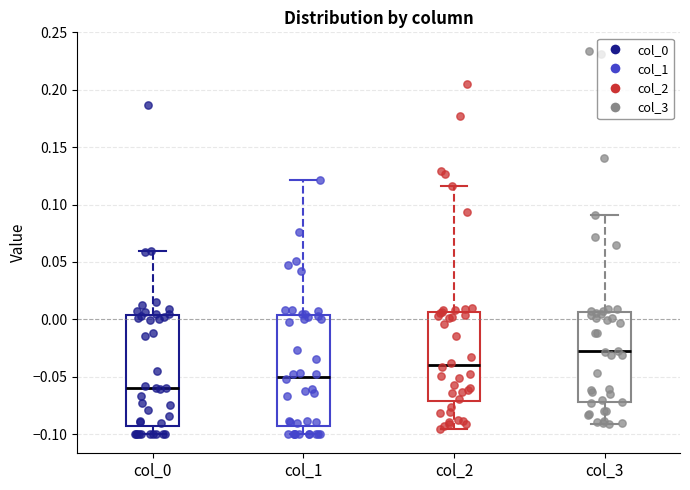

Where does the upper whisker of the box for col_0 end on the y-axis? The values are not printed on the chart, so give them approximately, as read against the axis.

0.060